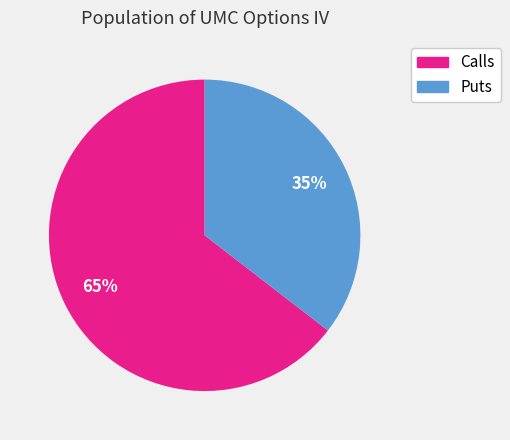

To the nearest percent, what is the average slice percentage?

50%